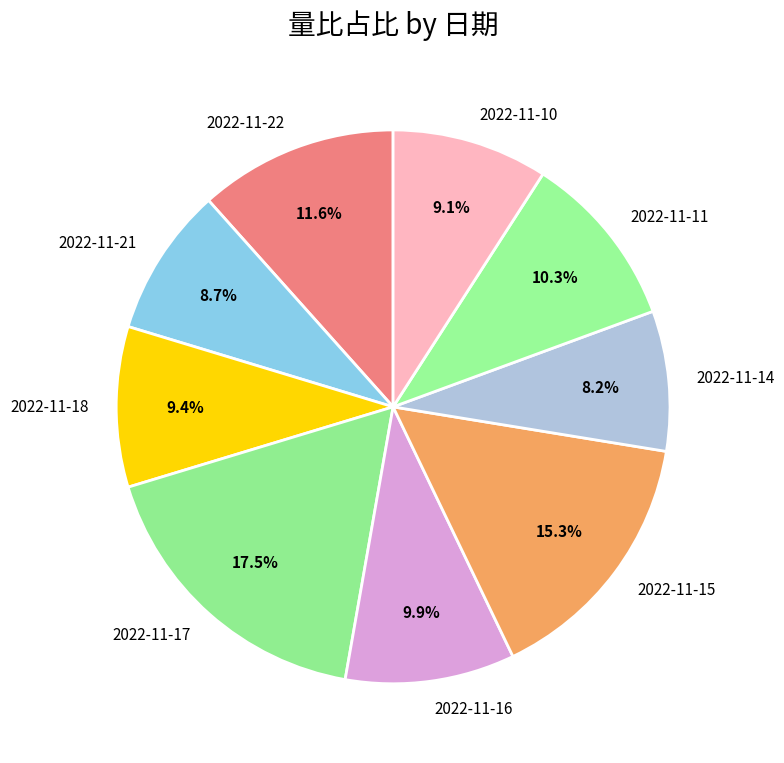

To the nearest percent, what is the difference between the largest and smallest slice percentages?

9%